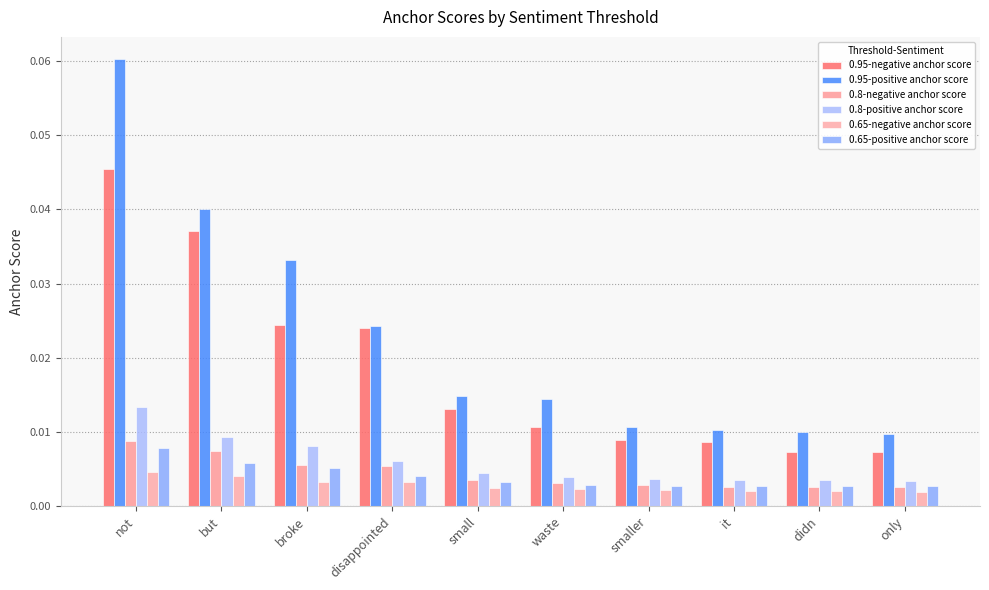

Reading left to right, transcribe all the data shown in this chart.

0.95-negative anchor score: not=0.0	but=0.0	broke=0.0	disappointed=0.0	small=0.0	waste=0.0	smaller=0.0	it=0.0	didn=0.0	only=0.0
0.95-positive anchor score: not=0.1	but=0.0	broke=0.0	disappointed=0.0	small=0.0	waste=0.0	smaller=0.0	it=0.0	didn=0.0	only=0.0
0.8-negative anchor score: not=0.0	but=0.0	broke=0.0	disappointed=0.0	small=0.0	waste=0.0	smaller=0.0	it=0.0	didn=0.0	only=0.0
0.8-positive anchor score: not=0.0	but=0.0	broke=0.0	disappointed=0.0	small=0.0	waste=0.0	smaller=0.0	it=0.0	didn=0.0	only=0.0
0.65-negative anchor score: not=0.0	but=0.0	broke=0.0	disappointed=0.0	small=0.0	waste=0.0	smaller=0.0	it=0.0	didn=0.0	only=0.0
0.65-positive anchor score: not=0.0	but=0.0	broke=0.0	disappointed=0.0	small=0.0	waste=0.0	smaller=0.0	it=0.0	didn=0.0	only=0.0